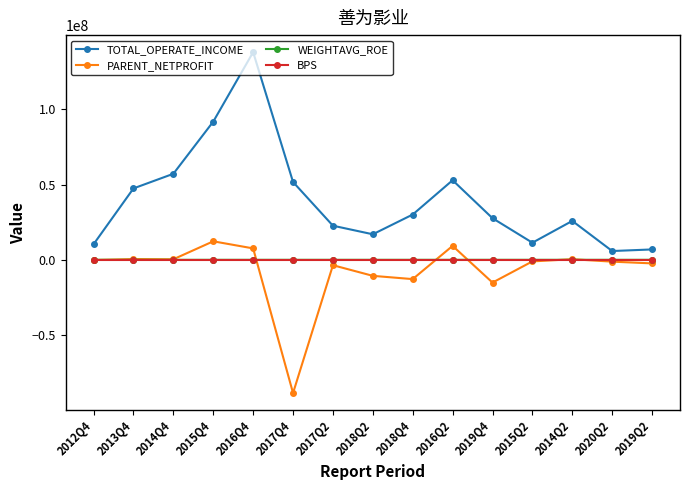

What is the sum of all BPS values?

30.5